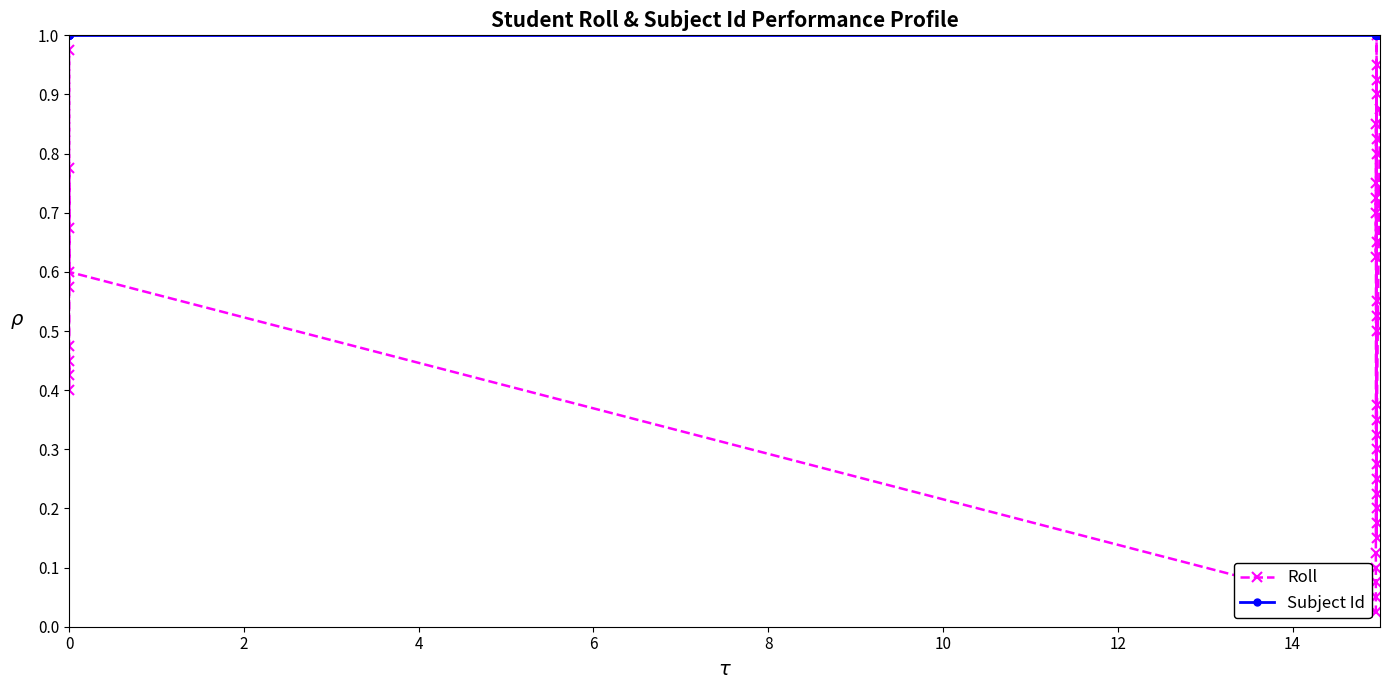

What are all the series names shown in the legend?

Roll, Subject Id